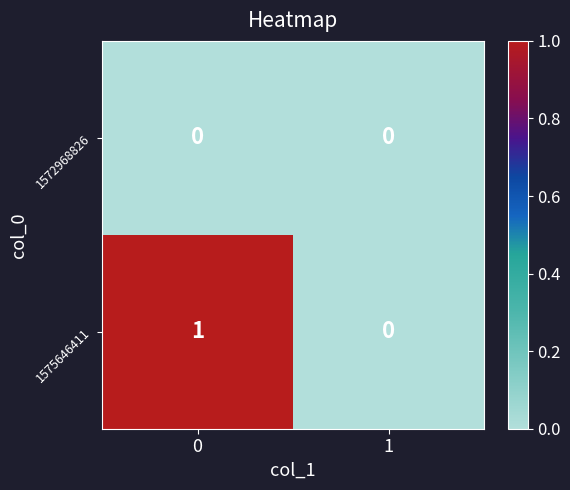

How many series are shown in this chart?

2